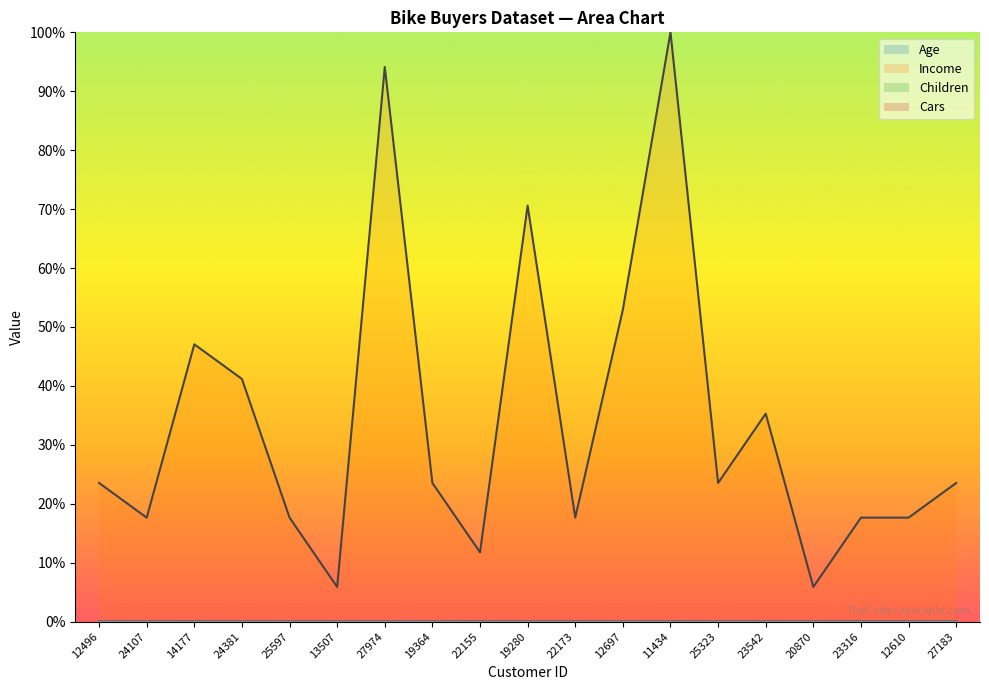

What is the difference between the highest and lowest values at 19364?

0.2